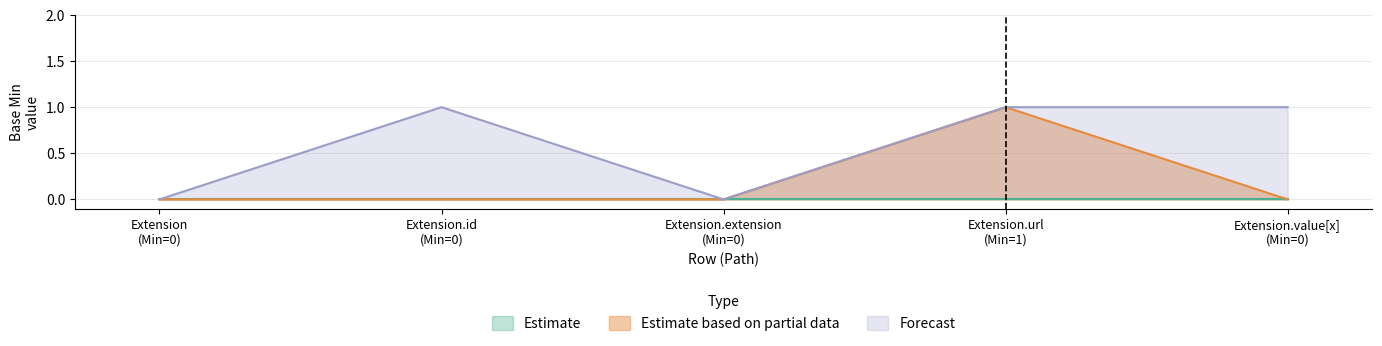

True or false: Estimate based on partial data and Estimate intersect in this chart.

False